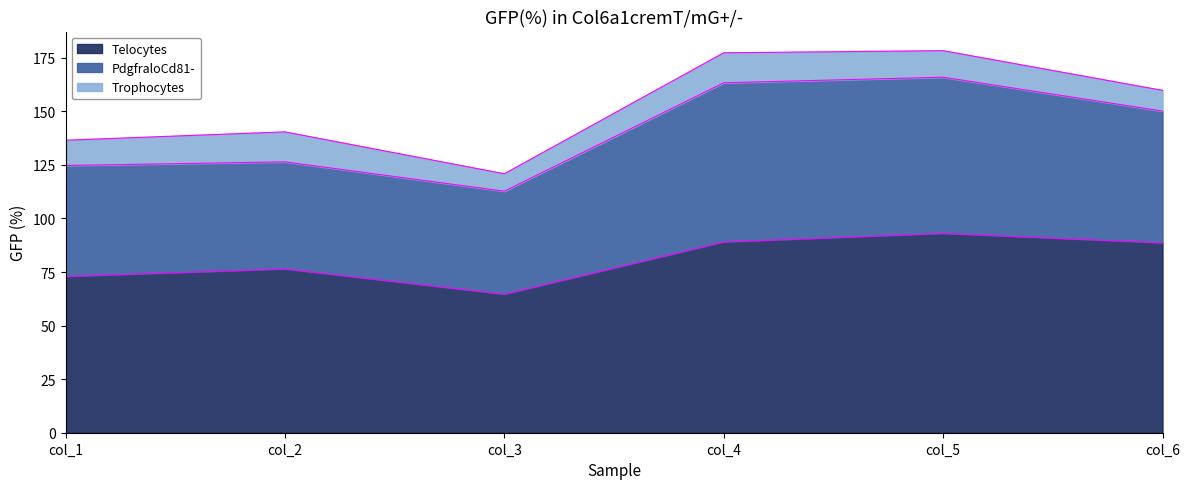

What is the difference between the highest and lowest values at col_6?

78.9